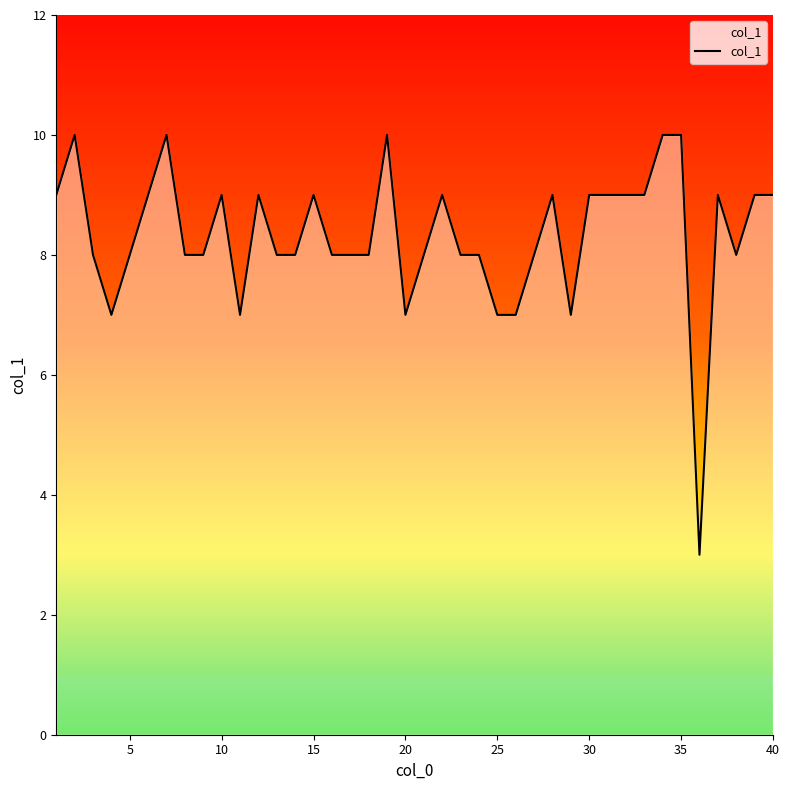

What is the maximum value shown in the chart?

10